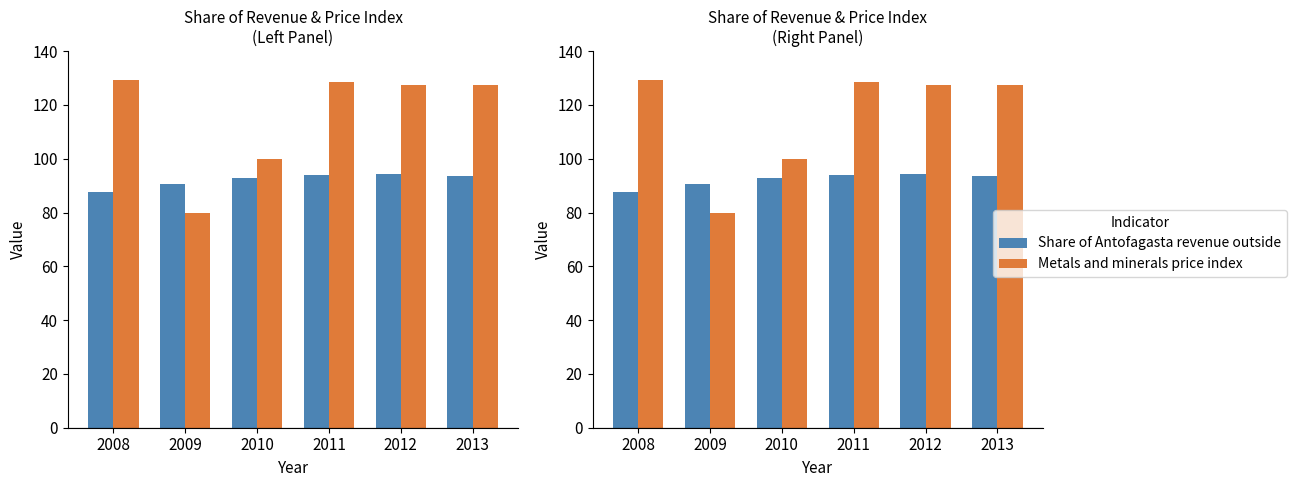

What is the difference between the Share of Antofagasta revenue outside values at 2008 and 2012?

6.7